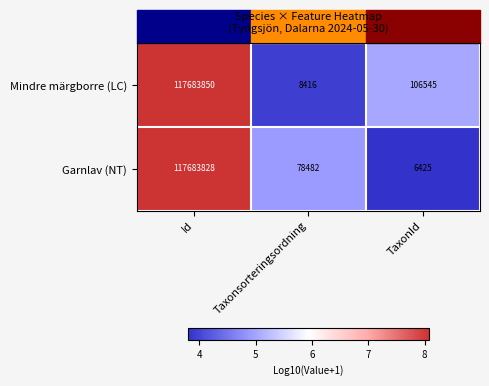

What is the minimum value for Garnlav (NT)?

6425